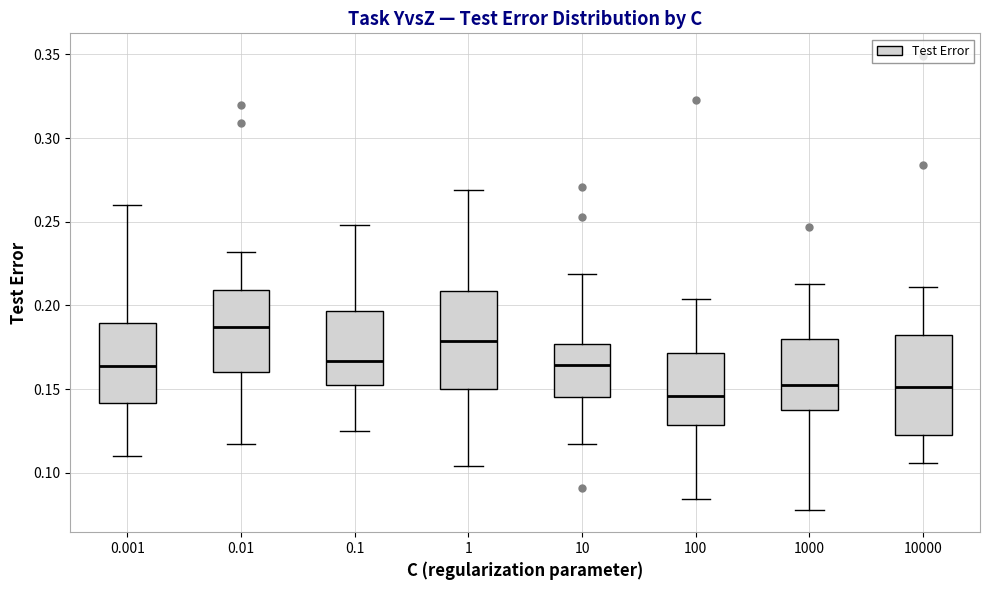

Reading left to right, read every box against the y-axis: the position of its median line, the range the box covers, and the ends of its whiskers. The values are not printed on the chart, so give them approximately, as read against the axis.

0.001: median 0.165, box 0.140 to 0.190, whiskers 0.110 to 0.260
0.01: median 0.185, box 0.160 to 0.210, whiskers 0.115 to 0.230
0.1: median 0.165, box 0.150 to 0.195, whiskers 0.125 to 0.250
1: median 0.180, box 0.150 to 0.210, whiskers 0.105 to 0.270
10: median 0.165, box 0.145 to 0.175, whiskers 0.115 to 0.220
100: median 0.145, box 0.130 to 0.170, whiskers 0.085 to 0.205
1000: median 0.155, box 0.140 to 0.180, whiskers 0.080 to 0.215
10000: median 0.150, box 0.125 to 0.185, whiskers 0.105 to 0.210